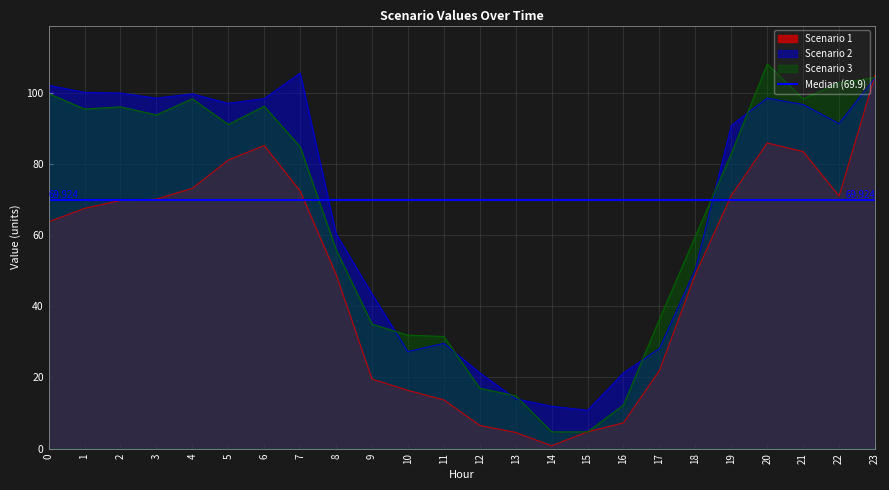

Between 15 and 20, which series saw the biggest shift?

Scenario 3